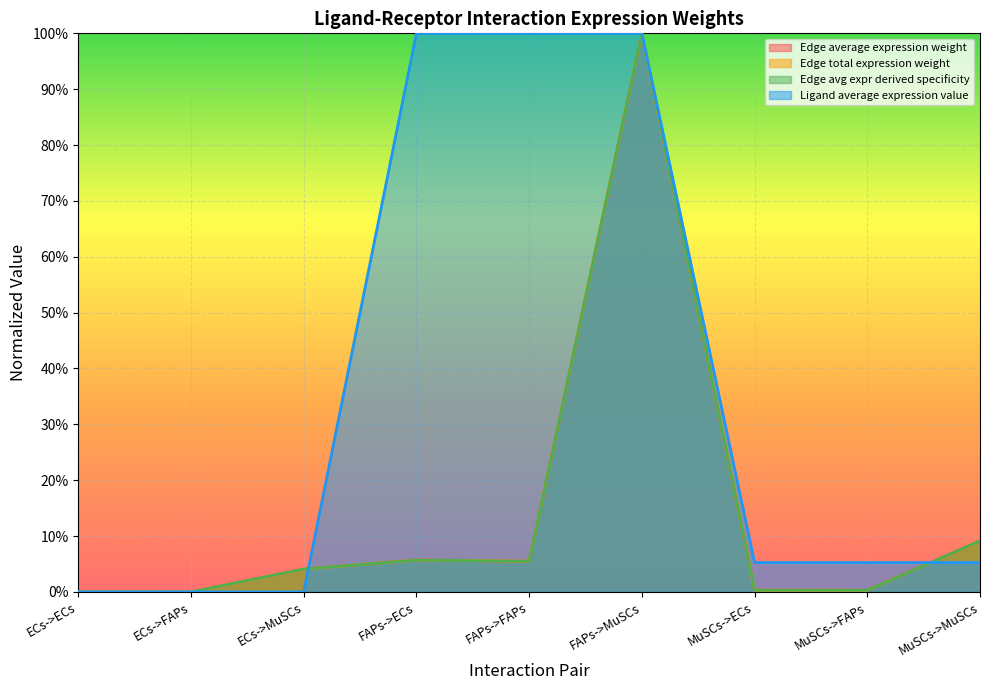

Read the Edge avg expr derived specificity value at FAPs->MuSCs.

1.0